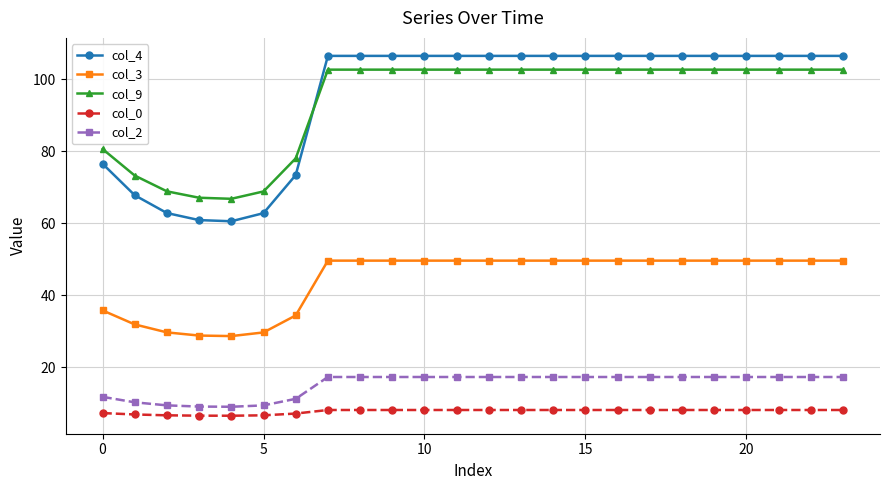

What is the difference between the maximum and minimum values in the col_2 series?

8.3